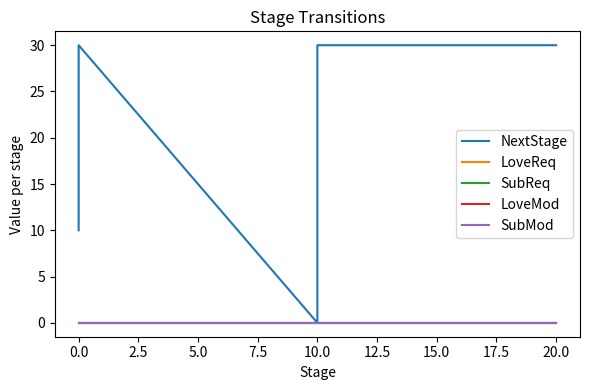

Reading right to left, transcribe all the data shown in this chart.

NextStage: 30	30	30	20	0	30	10
LoveReq: 0	0	0	0	0	0	0
SubReq: 0	0	0	0	0	0	0
LoveMod: 0	0	0	0	0	0	0
SubMod: 0	0	0	0	0	0	0